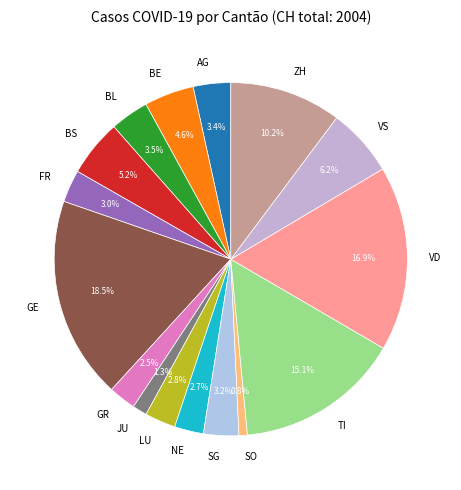

How many slices are in this pie chart?

16